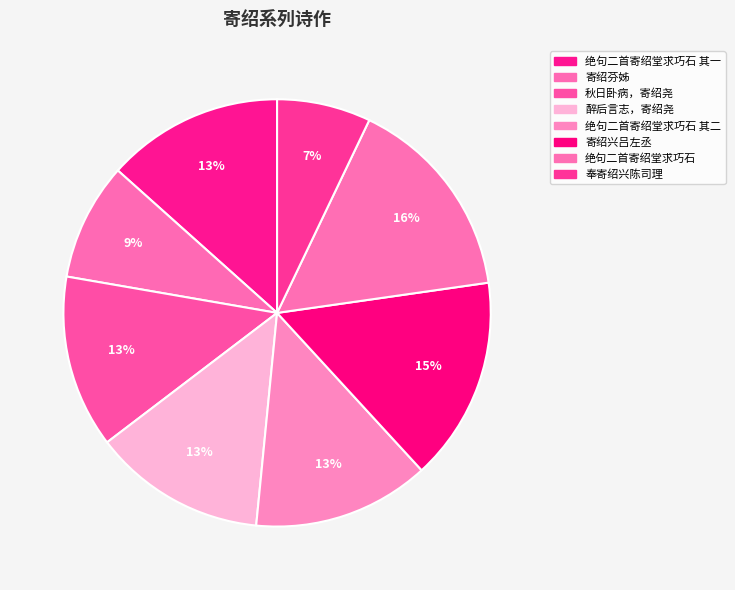

How many slices are in this pie chart?

8